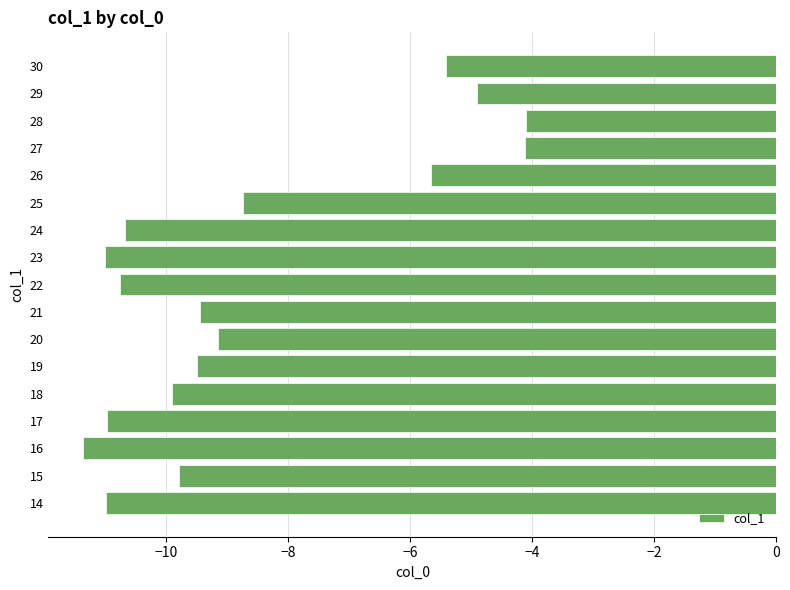

What is the maximum value shown in the chart?

-4.1